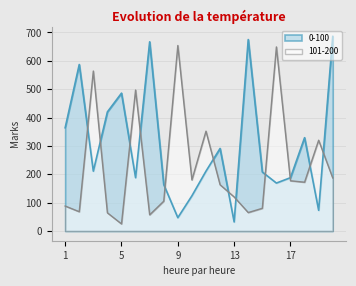

What is the value of the 101-200 point at the 12th from the left?

163